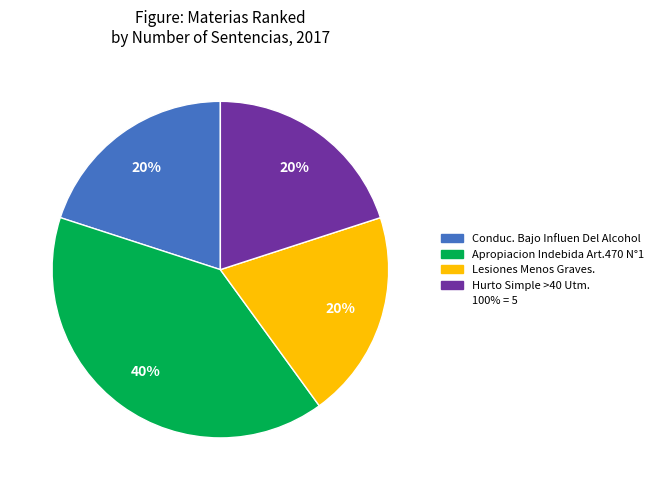

Does any single category account for the majority?

No